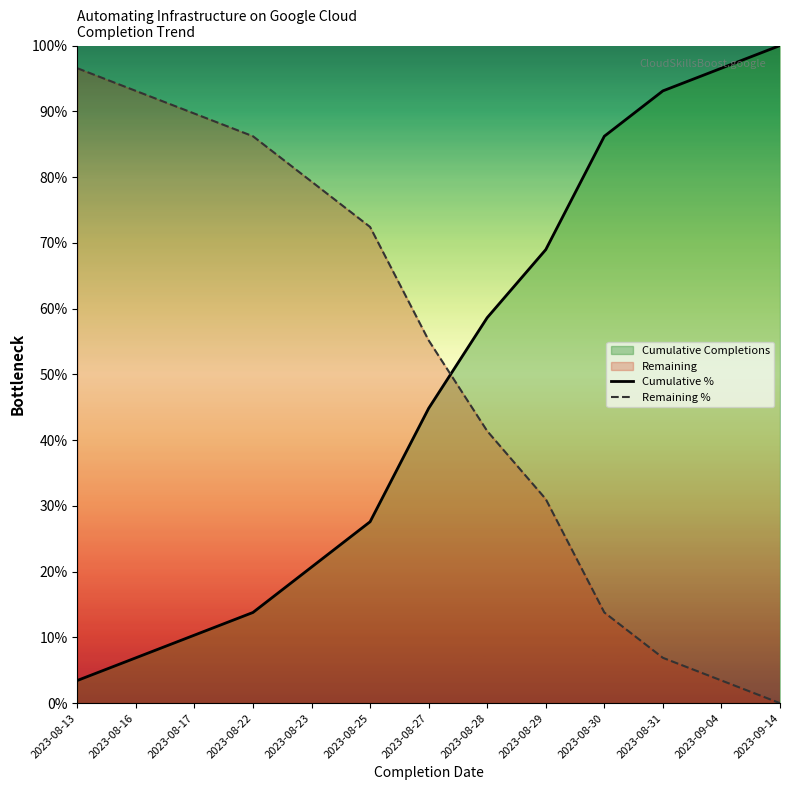

What is the total value across all series at 2023-08-25?

100.0